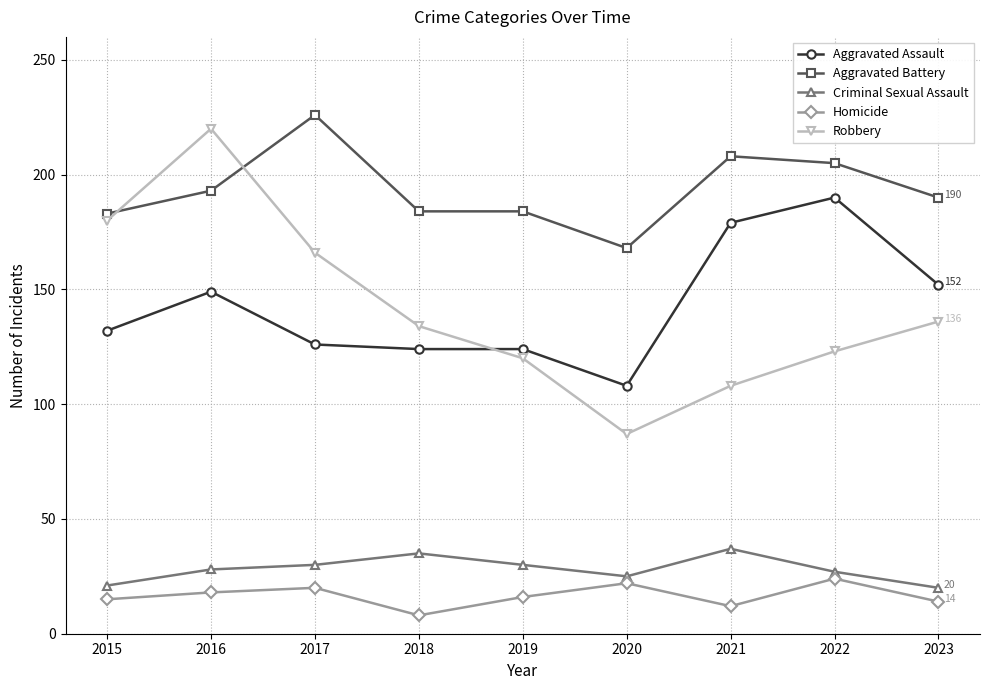

How many lines are shown in the chart?

5